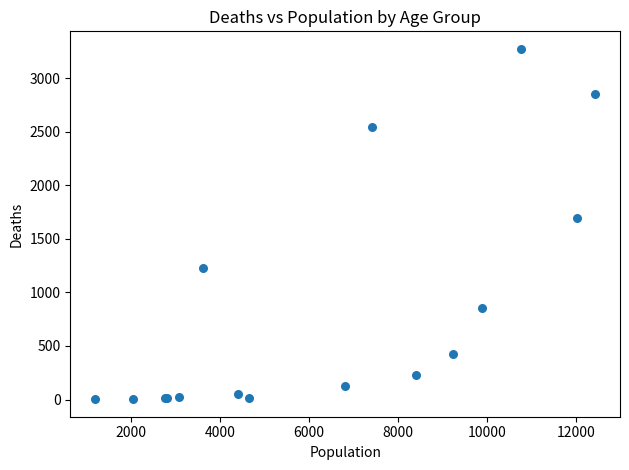

What Y value in the scatter plot is closest to 1638?

1690